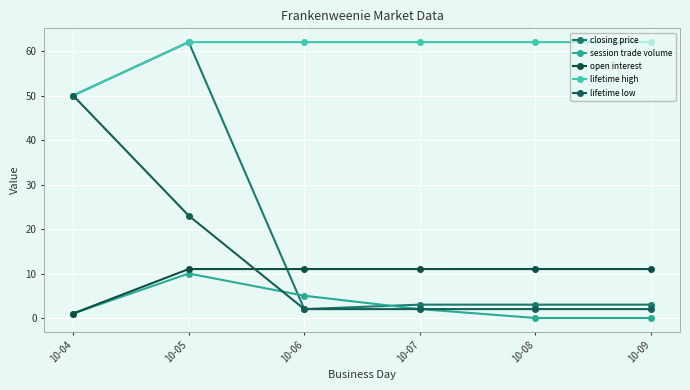

Does the chart have visible grid lines?

Yes